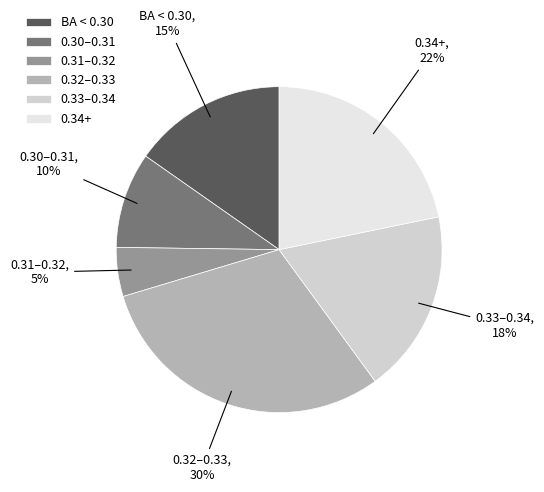

To the nearest percent, what percentage of the pie is 0.30–0.31?

10%